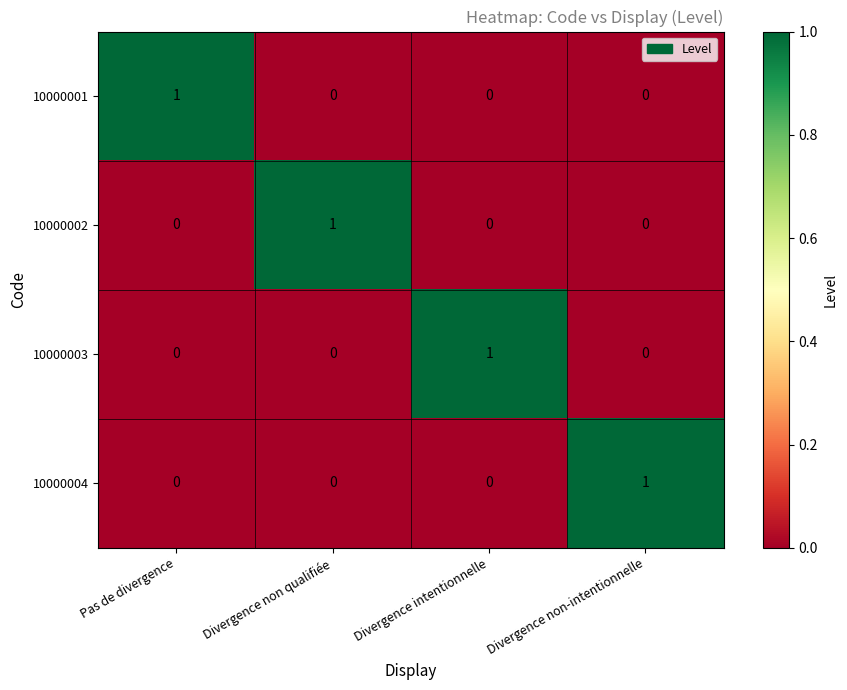

Count the number of categories in the chart.

4